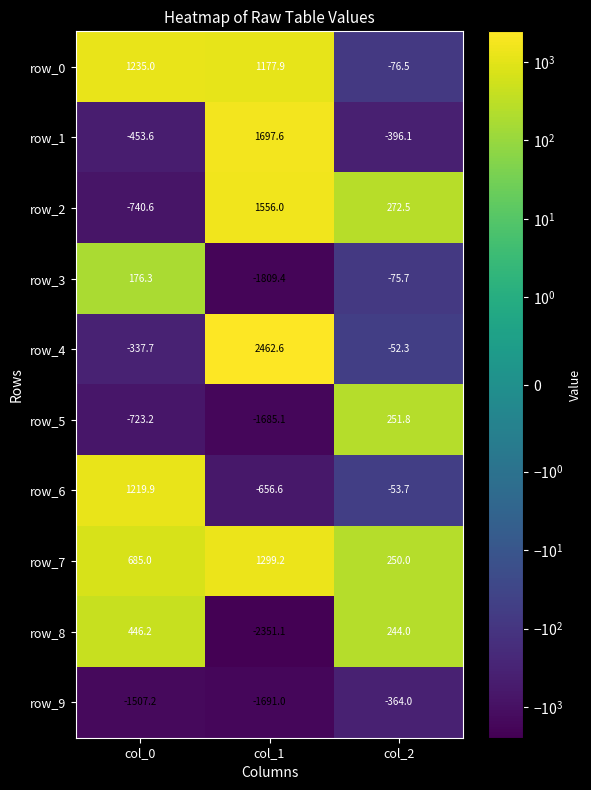

What is the difference between the row_9 values at col_2 and col_0?

1143.2